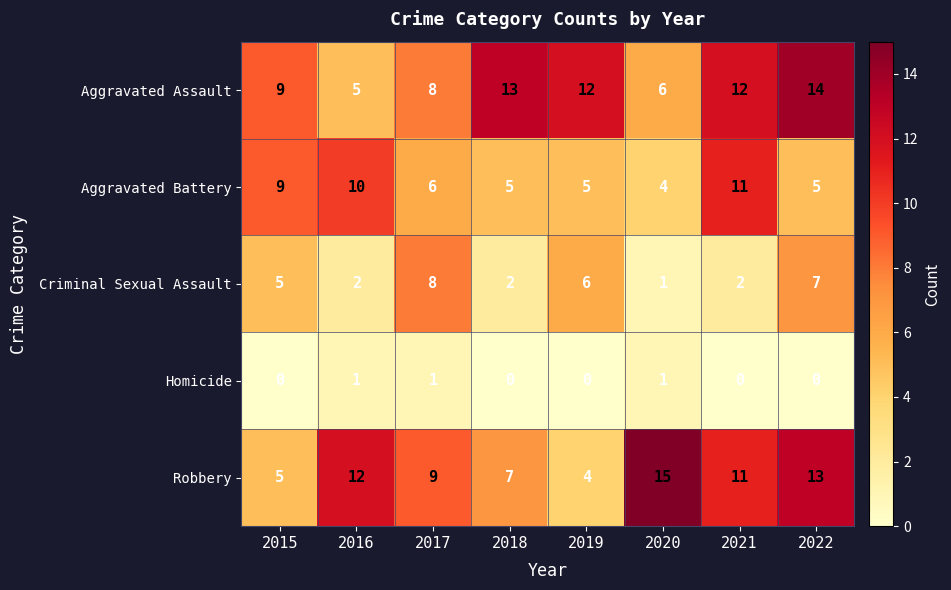

Which series has the widest spread of values?

Robbery